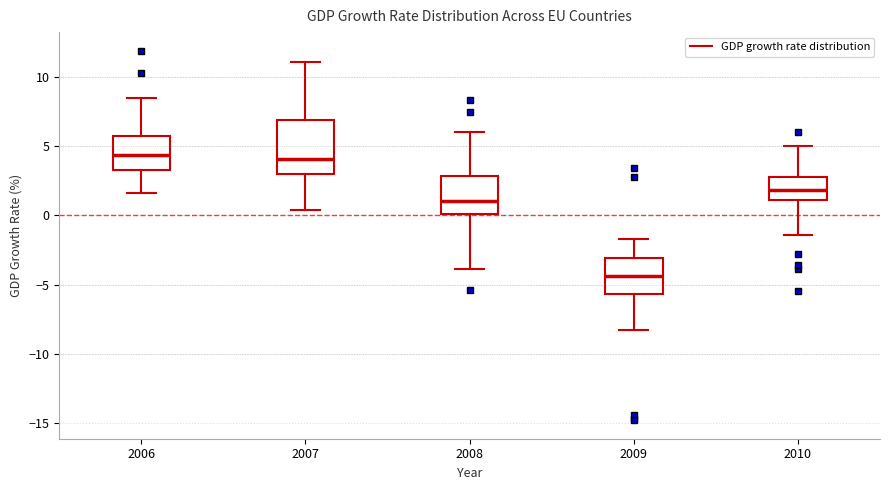

Reading left to right, transcribe this box plot: for each box, give where its median line is, the range the box spans, and where its two whiskers end, as read against the y-axis. The values are not printed on the chart, so give them approximately, as read against the axis.

2006: median 4.5, box 3.5 to 6.0, whiskers 1.5 to 8.5
2007: median 4.0, box 3.0 to 7.0, whiskers 0.5 to 11.0
2008: median 1.0, box 0.0 to 3.0, whiskers -4.0 to 6.0
2009: median -4.5, box -5.5 to -3.0, whiskers -8.5 to -1.5
2010: median 2.0, box 1.0 to 3.0, whiskers -1.5 to 5.0